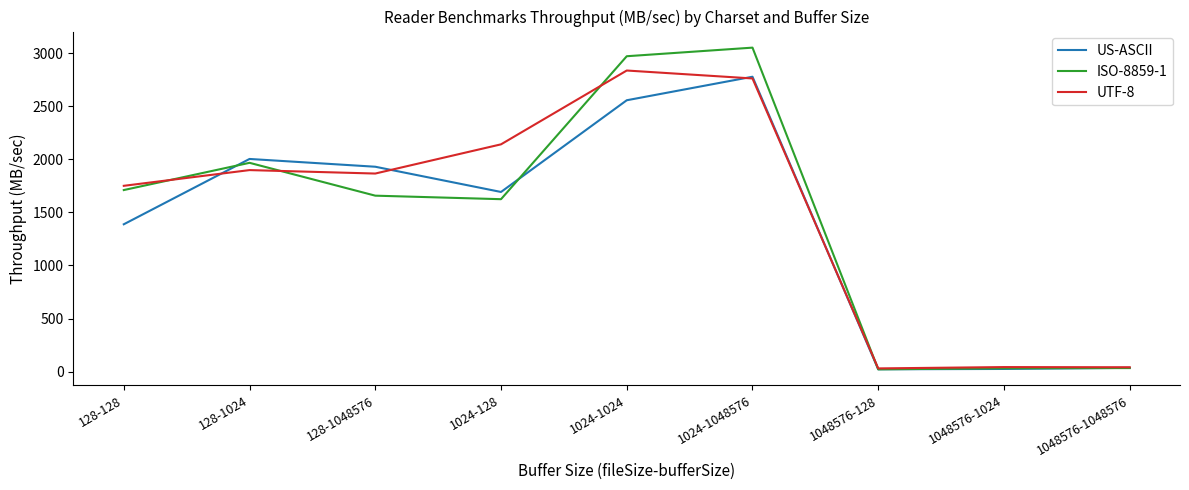

How many series are shown in this chart?

3